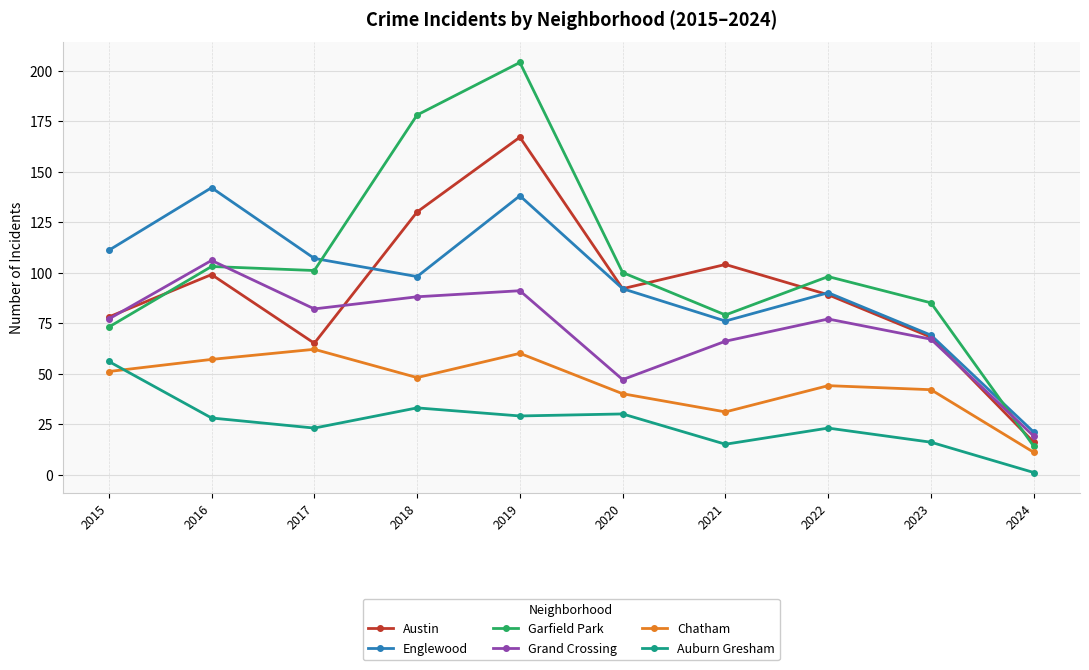

True or false: Grand Crossing has more than 0 interior local peaks.

True